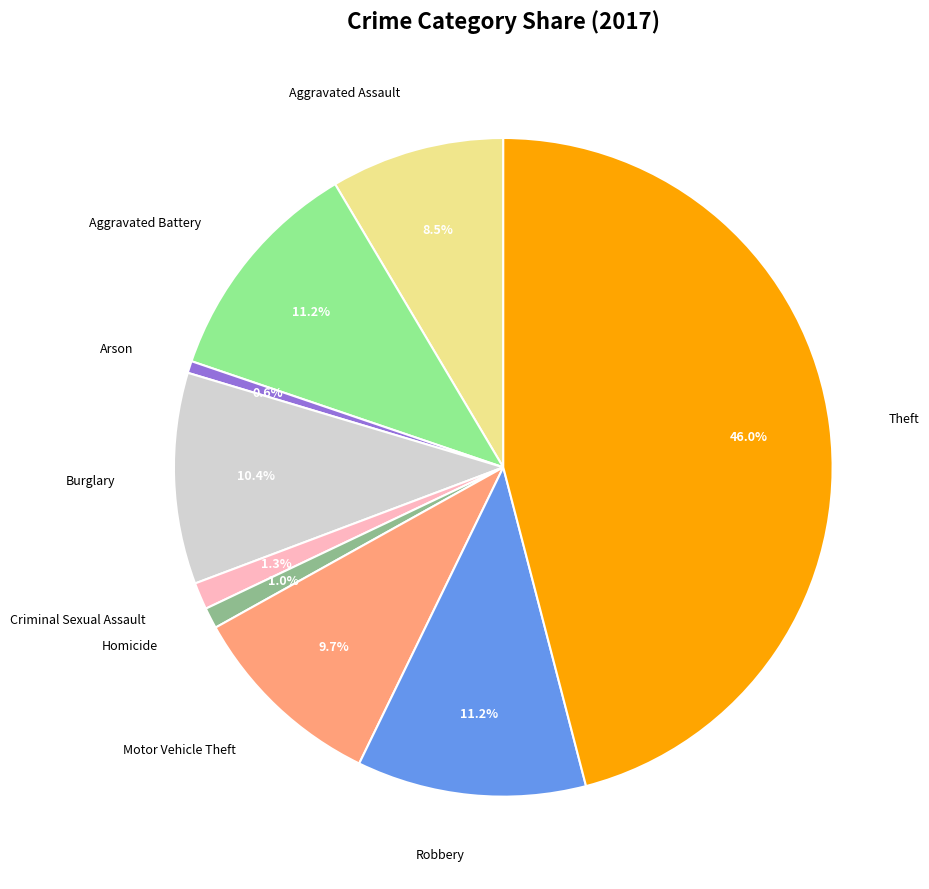

Do Homicide and Theft together represent more than half of the pie?

No